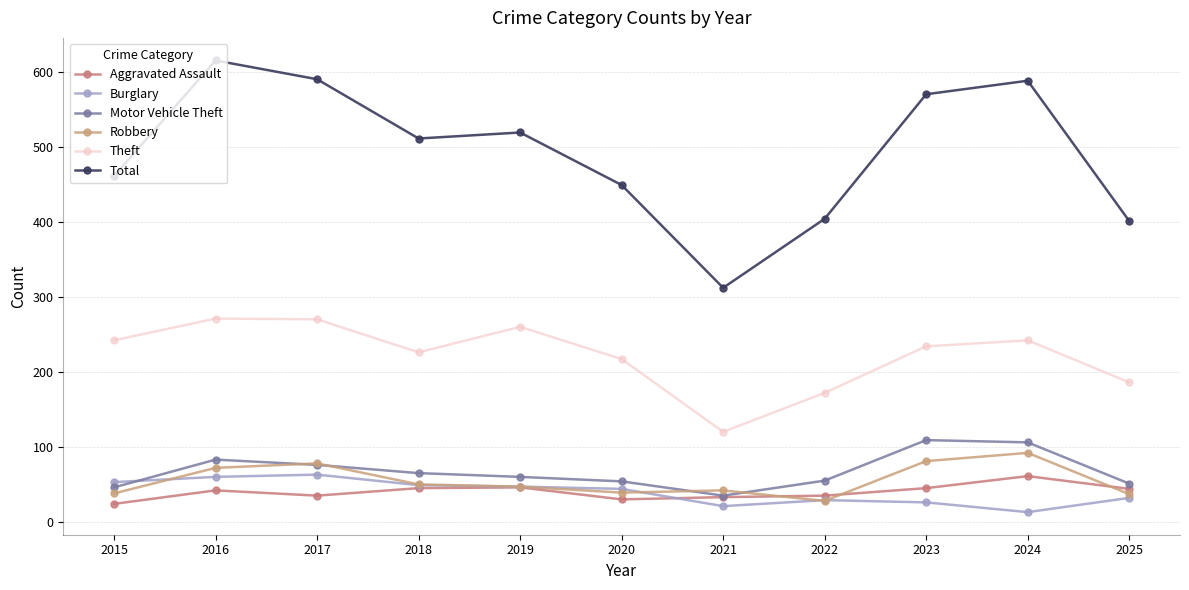

True or false: Total and Burglary intersect in this chart.

False